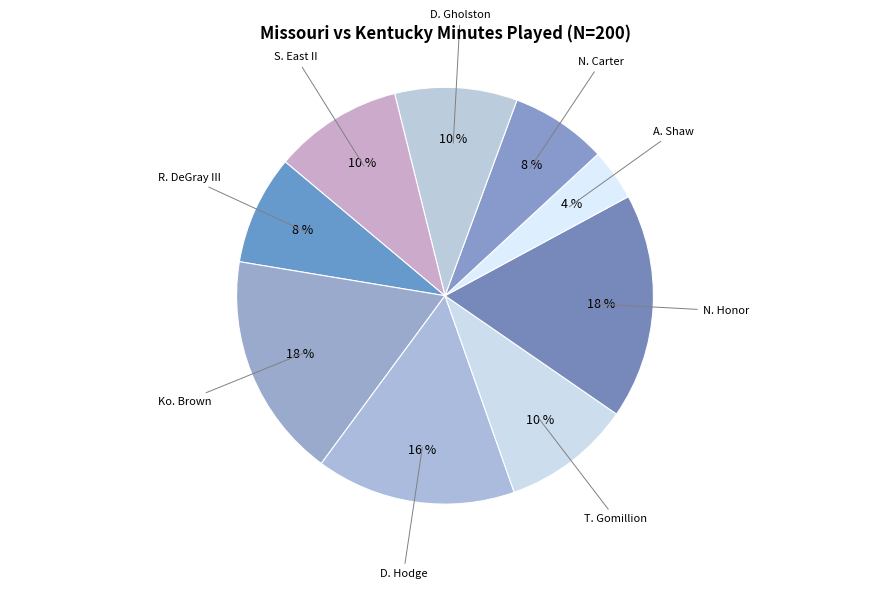

Count the number of slices in the pie.

9